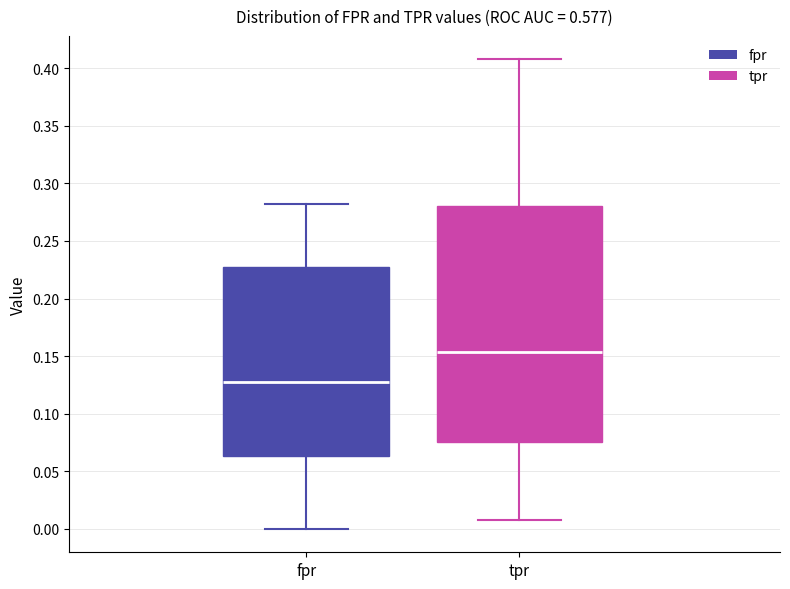

Reading left to right, read every box against the y-axis: the position of its median line, the range the box covers, and the ends of its whiskers. The values are not printed on the chart, so give them approximately, as read against the axis.

fpr: median 0.125, box 0.065 to 0.225, whiskers 0.000 to 0.280
tpr: median 0.155, box 0.075 to 0.280, whiskers 0.010 to 0.410